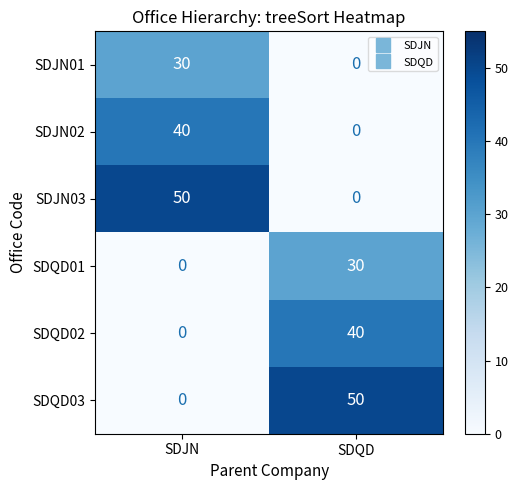

What is the sum of the SDJN02 values at SDJN and SDQD?

40